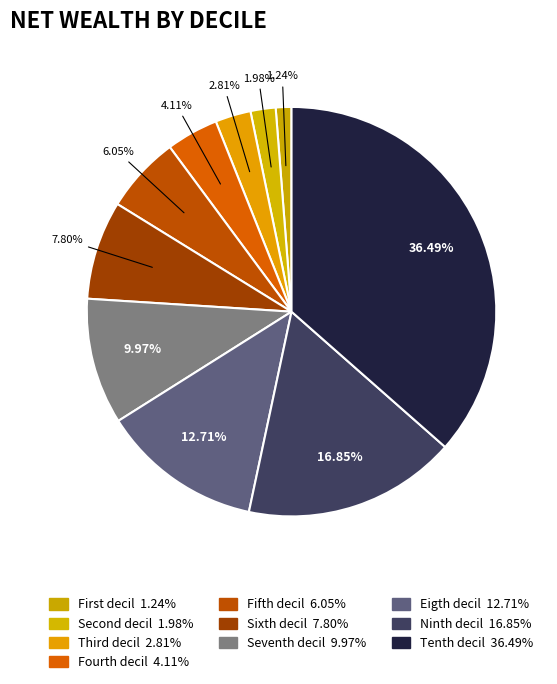

To the nearest percent, what is the combined percentage of Fourth decil and Fifth decil?

10%